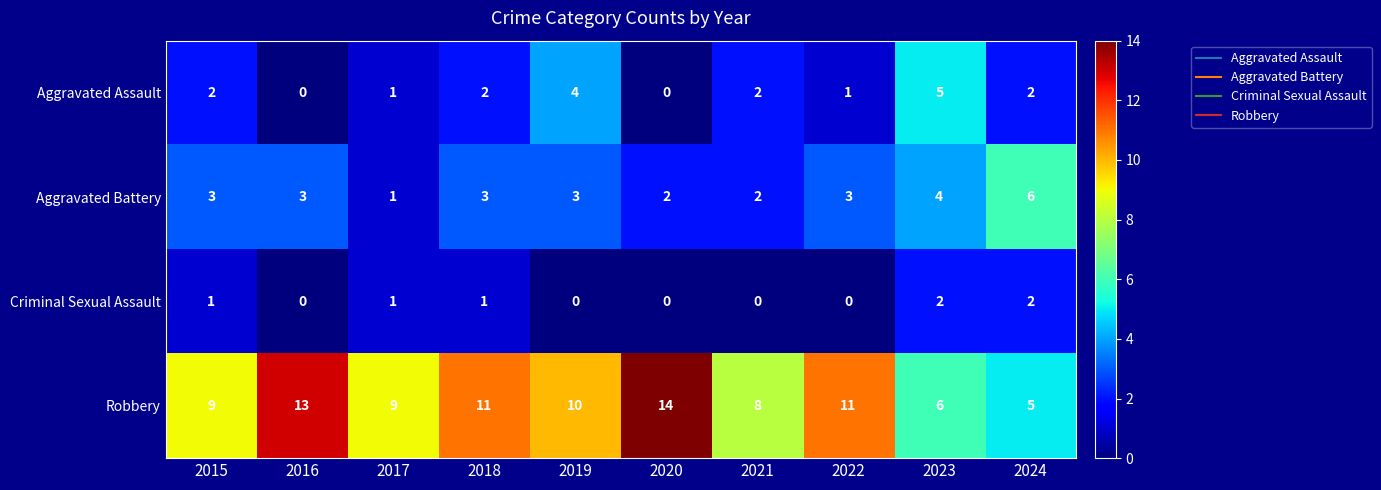

True or false: Robbery has a value of 15 at 2017.

False